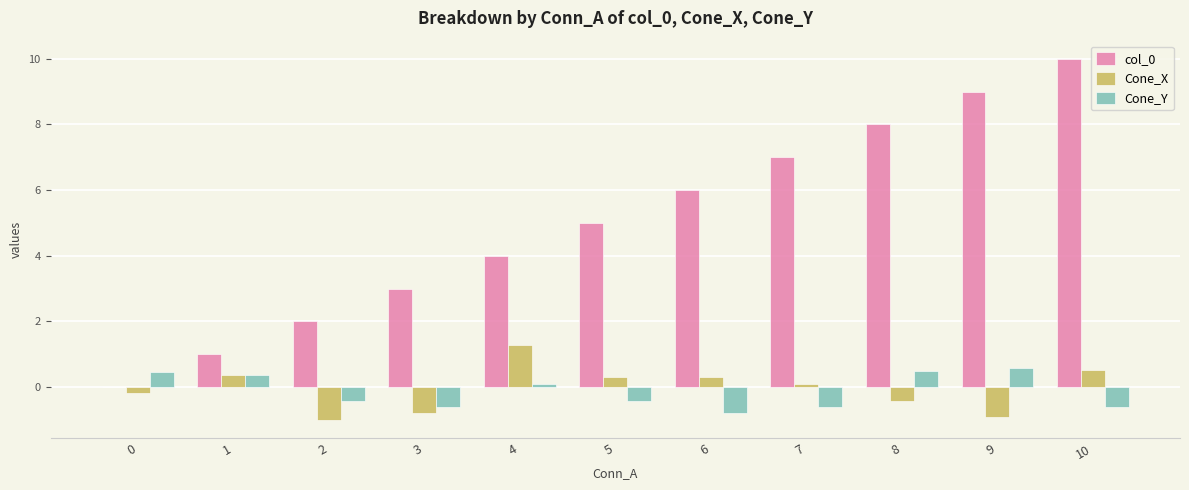

What is the total value across all series at 9?

8.7